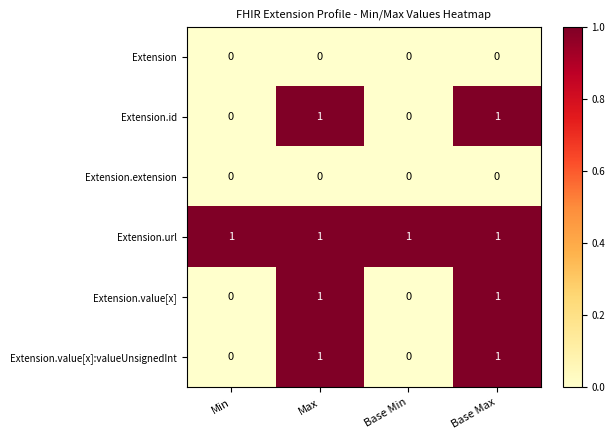

How many values in the Extension.id series are below 1?

2